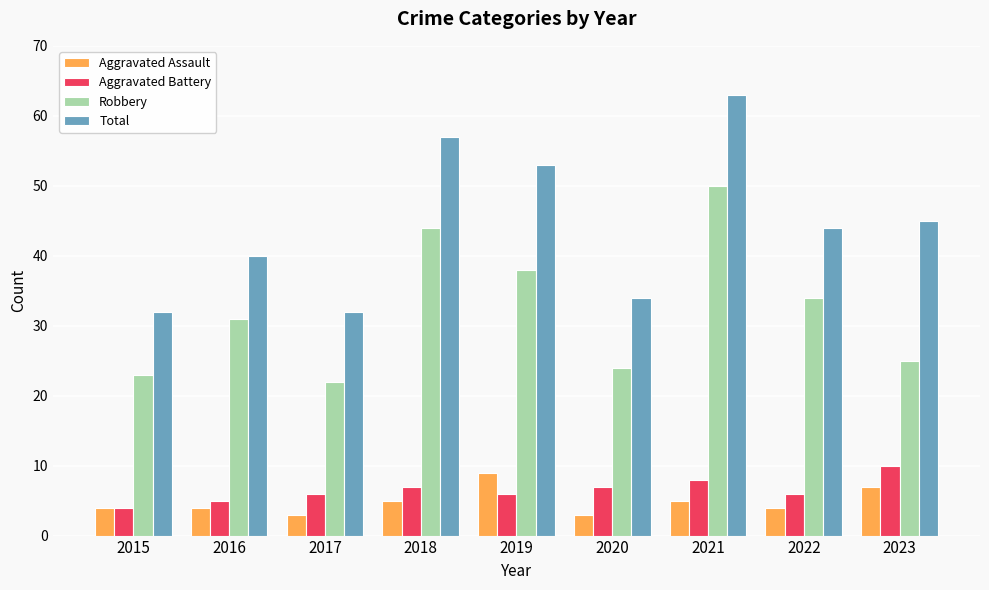

Is the value of Robbery at 2018 greater than the value of Aggravated Assault at 2018?

Yes